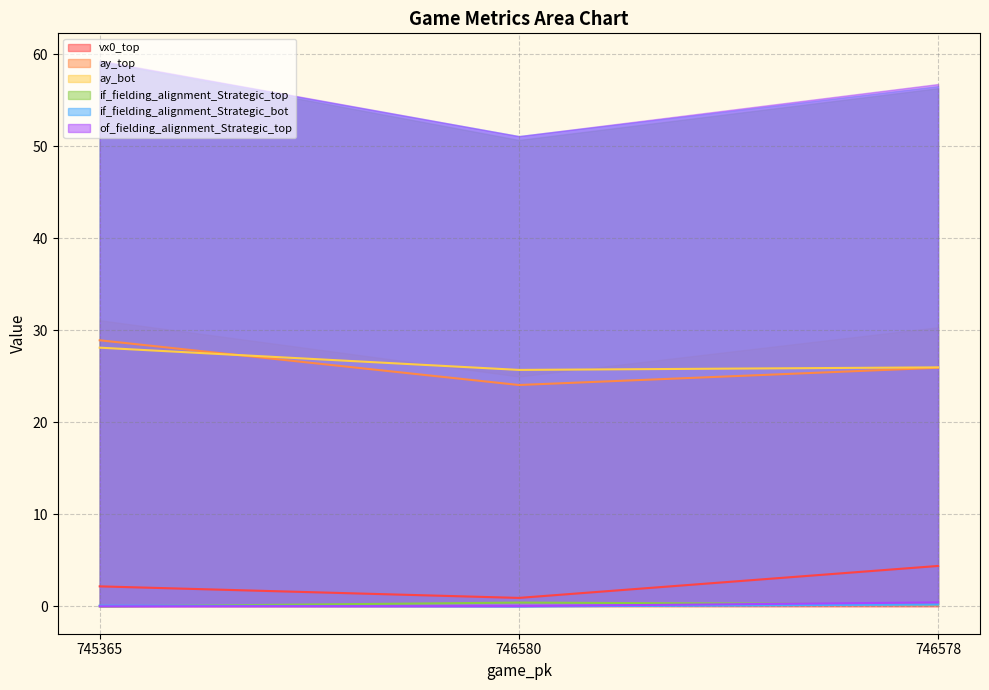

Reading right to left, extract all data points from this chart.

vx0_top: 746578=4.4	746580=0.9	745365=2.2
ay_top: 746578=25.9	746580=24.1	745365=28.9
ay_bot: 746578=26.0	746580=25.7	745365=28.1
if_fielding_alignment_Strategic_top: 746578=0.2	746580=0.4	745365=0.0
if_fielding_alignment_Strategic_bot: 746578=0.2	746580=0.0	745365=0.1
of_fielding_alignment_Strategic_top: 746578=0.4	746580=0.0	745365=0.0